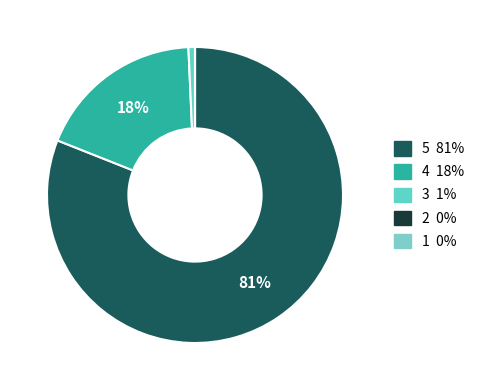

To the nearest percent, what percentage of the pie is 5?

81%